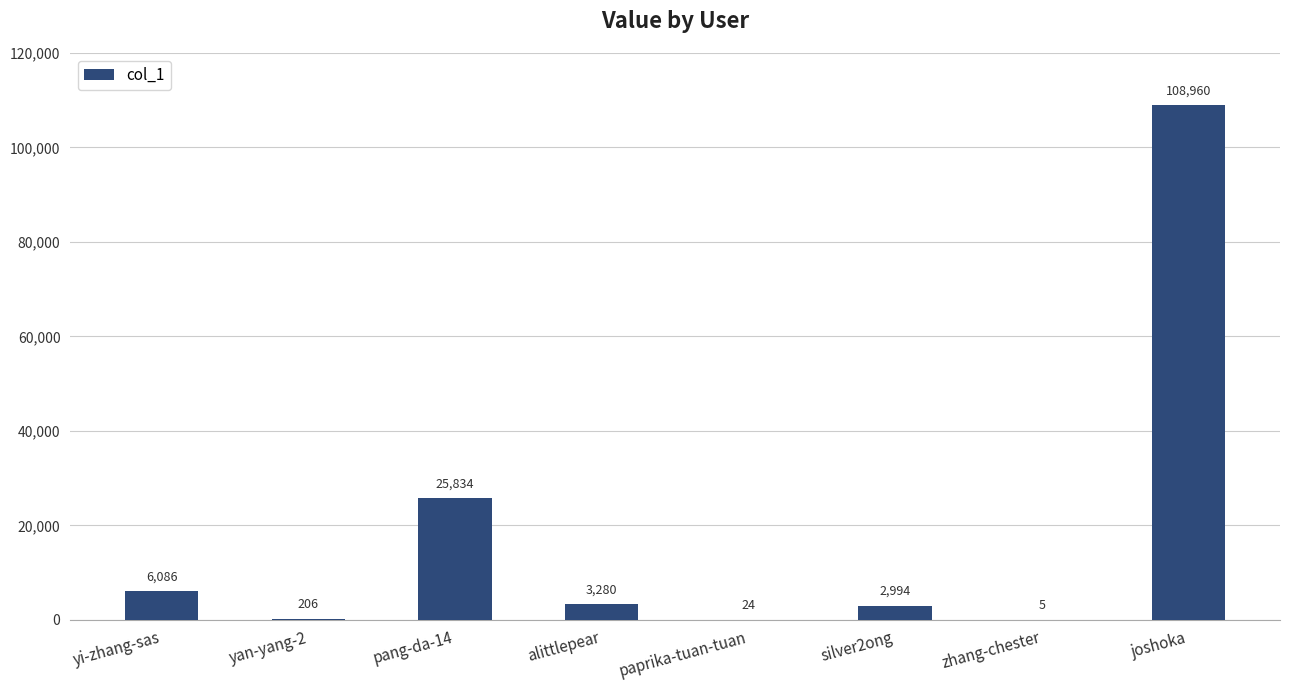

Count the number of data series in this chart.

1